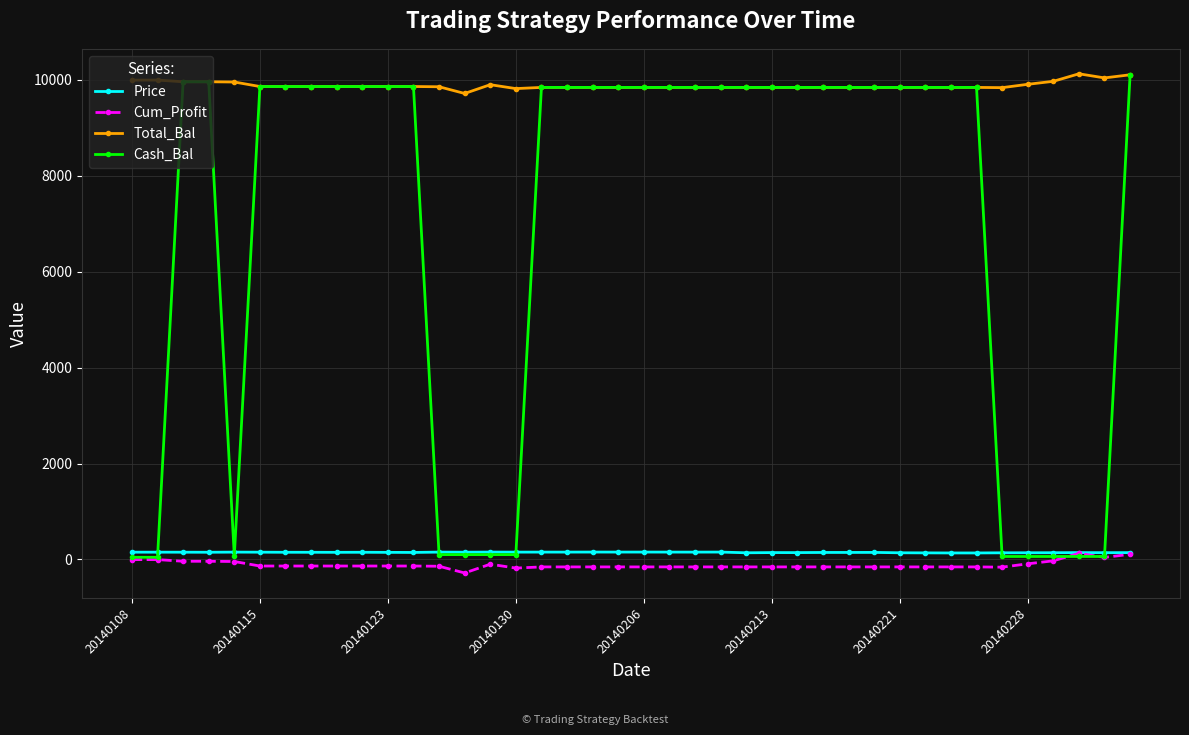

What is the value of the Cash_Bal point at the 34th from the left?

9843.4